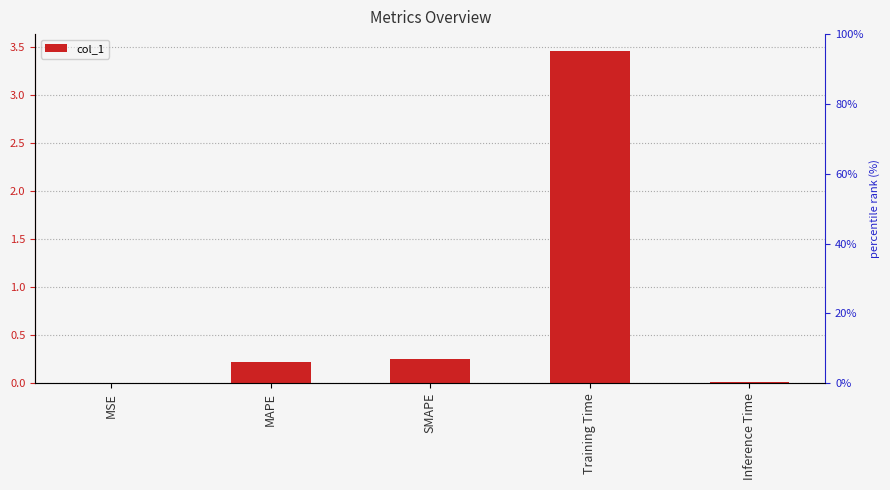

How many bars are there in total?

5